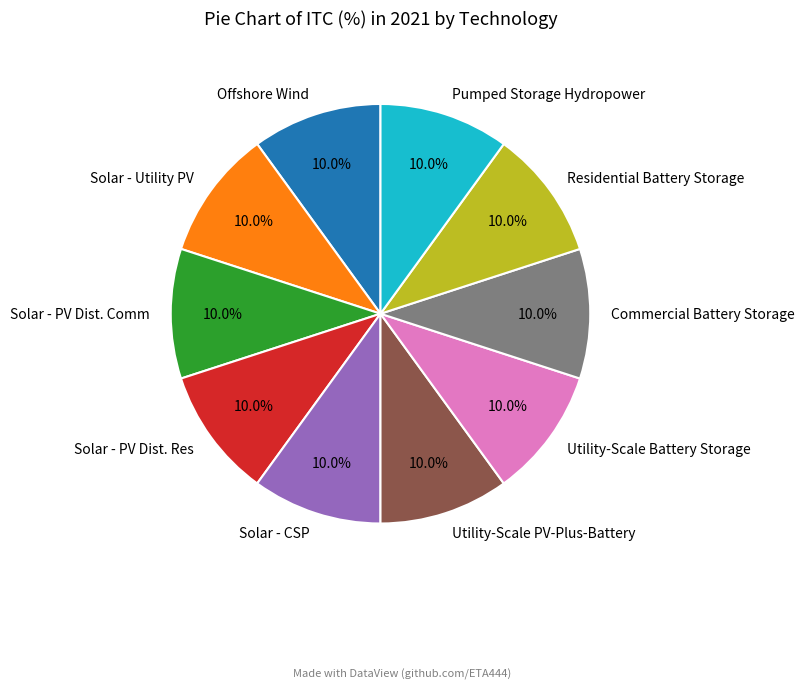

To the nearest percent, what is the average slice percentage?

10%